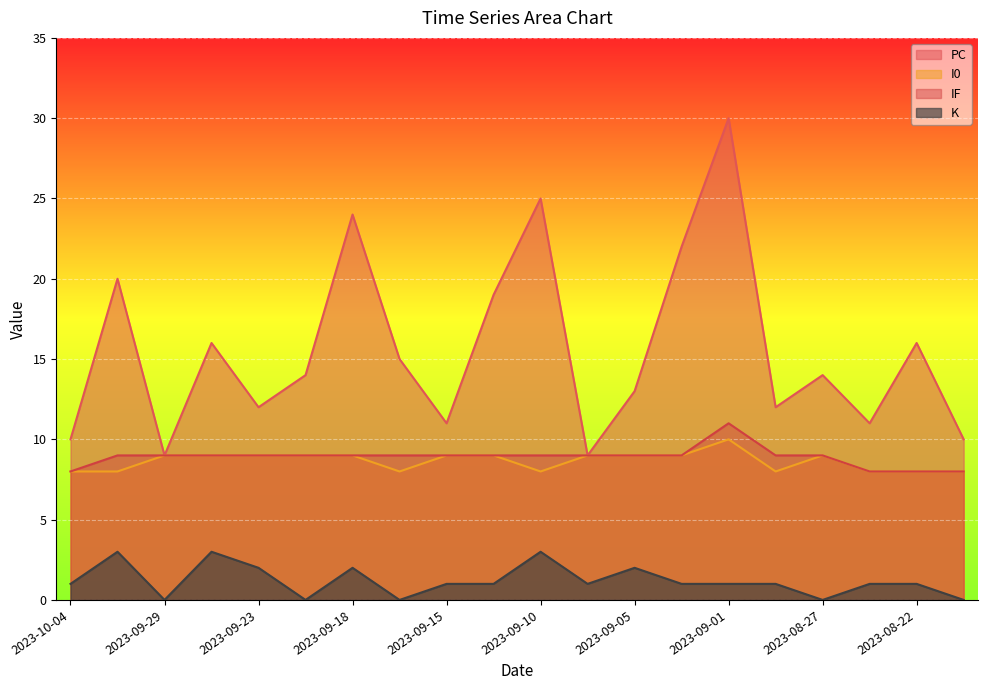

True or false: PC has a value of 4 at 2023-09-30.

False